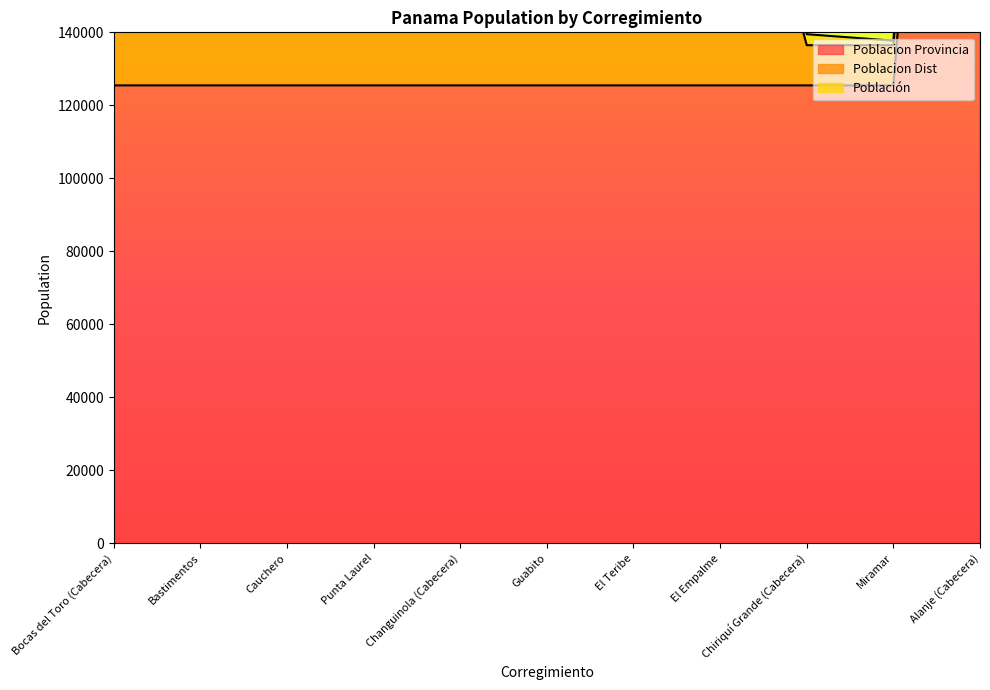

Between Miramar and Bastimentos, which is larger?

Miramar